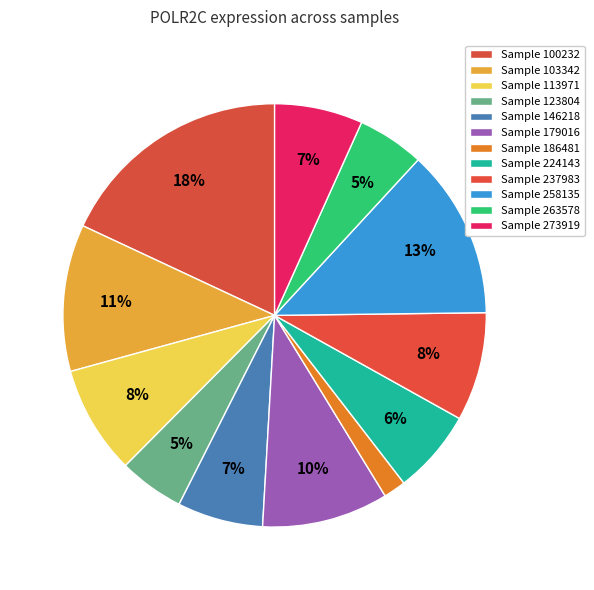

Which category has the biggest portion of the pie?

Sample 100232